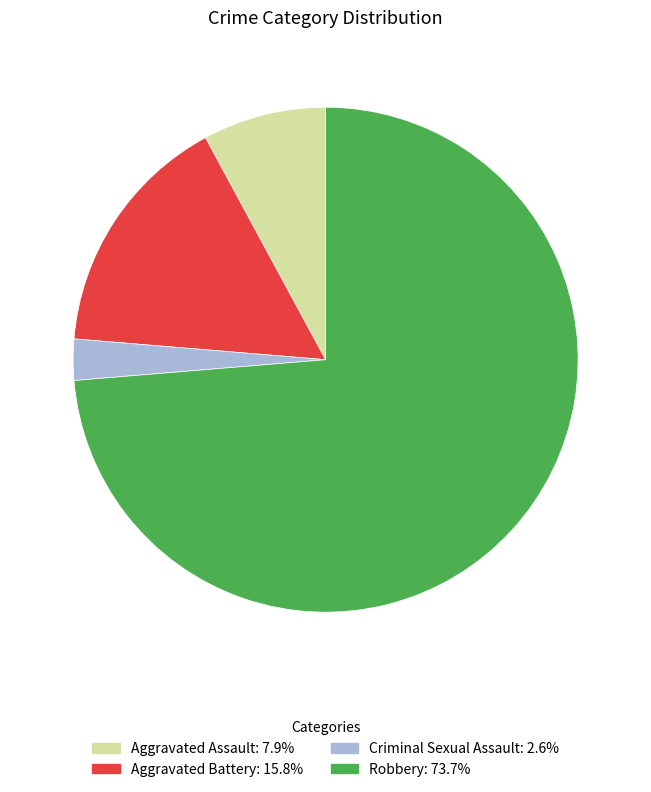

Rank the categories by value from highest to lowest.

Robbery, Aggravated Battery, Aggravated Assault, Criminal Sexual Assault